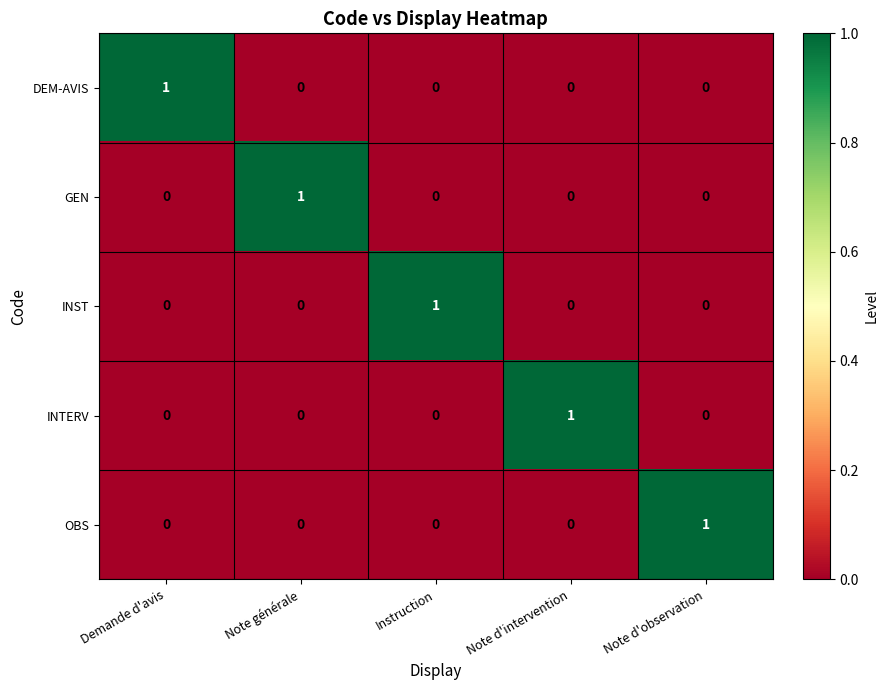

How many OBS values are between 0 and 1?

5